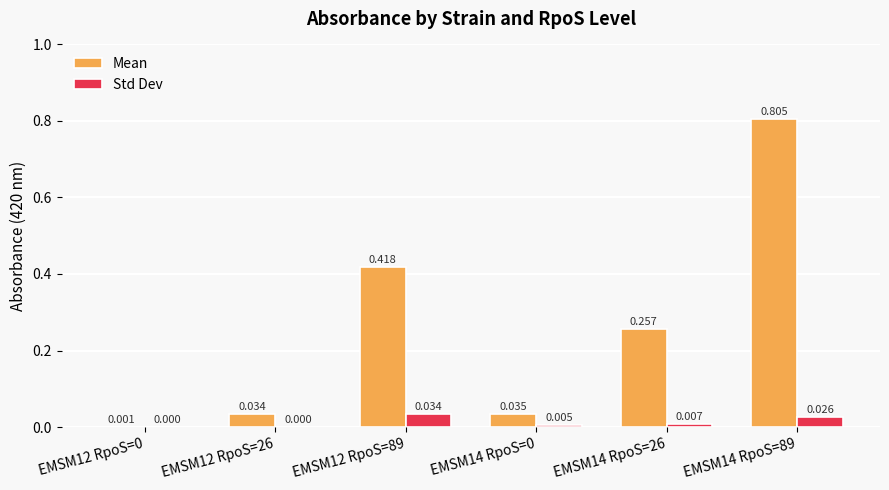

What are all the series names shown in the legend?

Mean, Std Dev